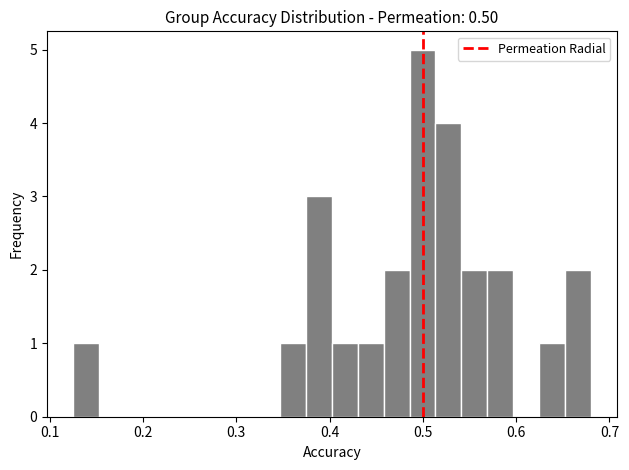

Around what value on the x-axis is the tallest bar? Give the approximate position of its centre, as read against the axis.

0.50